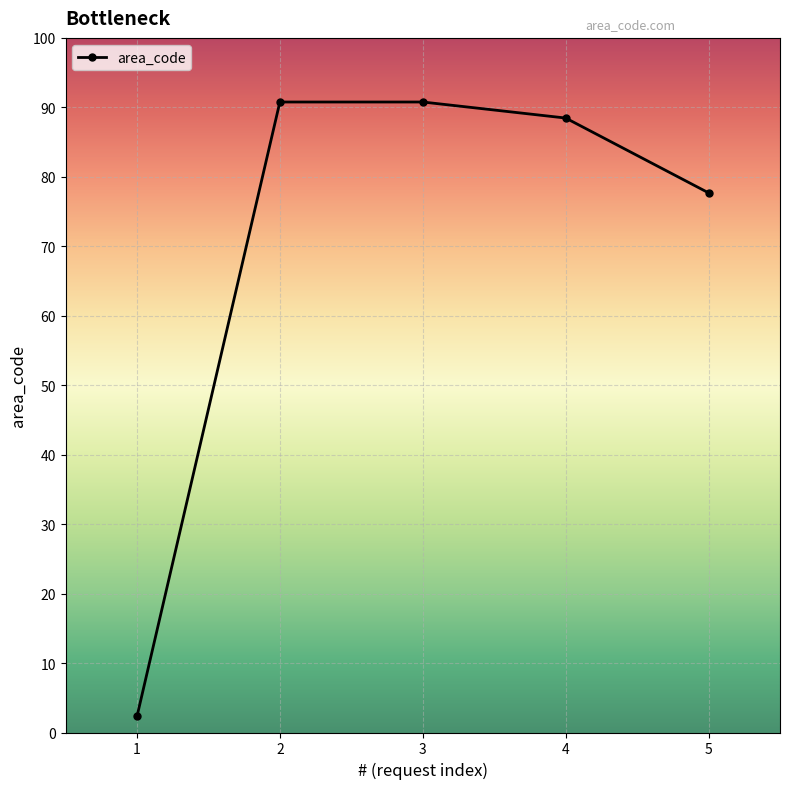

Rank the categories by value from highest to lowest.

2, 3, 4, 5, 1